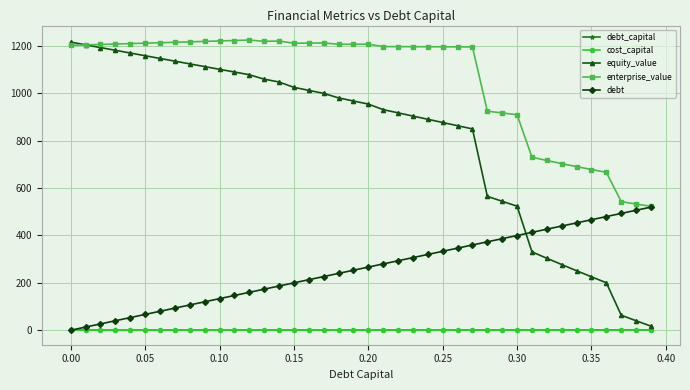

Which series has the largest total across all categories?

enterprise_value